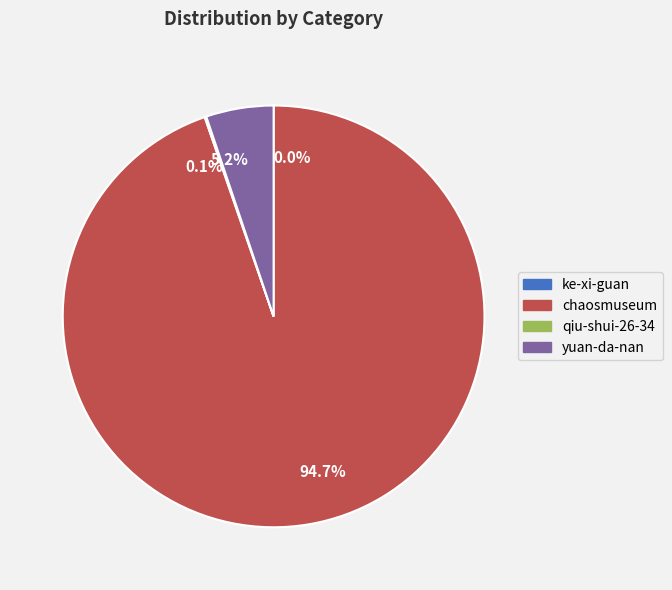

What is the majority slice?

chaosmuseum